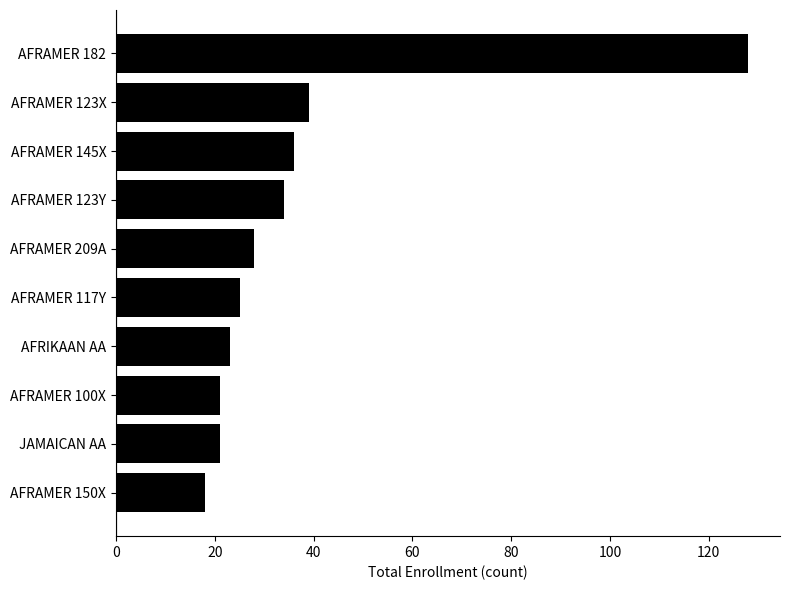

What is the change in value from AFRAMER 145X to AFRAMER 182?

+92